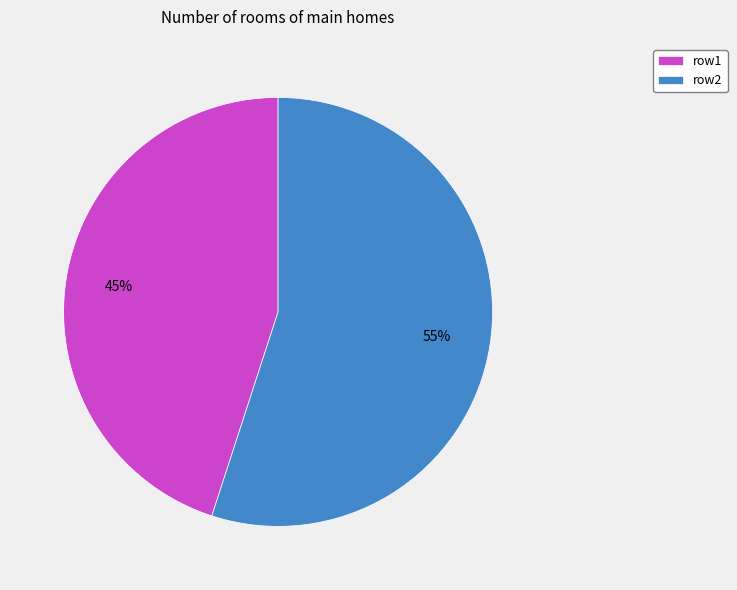

Does any single category account for the majority?

Yes